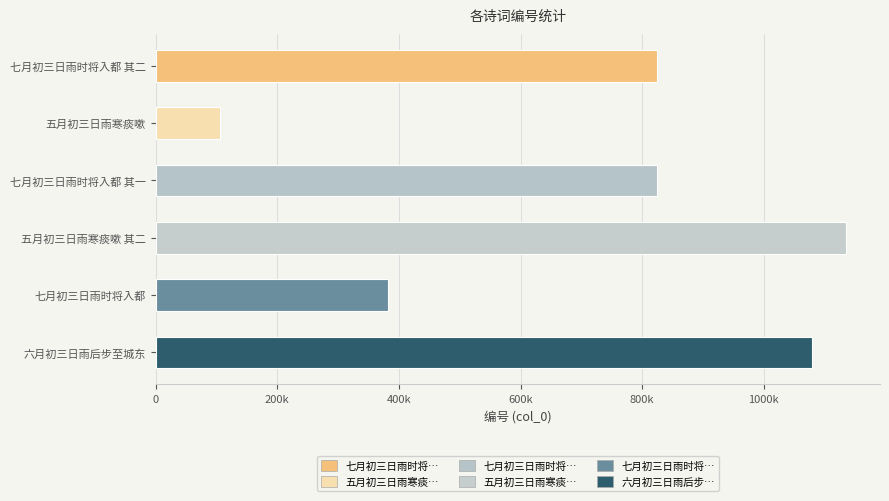

Does the chart contain any negative values?

No